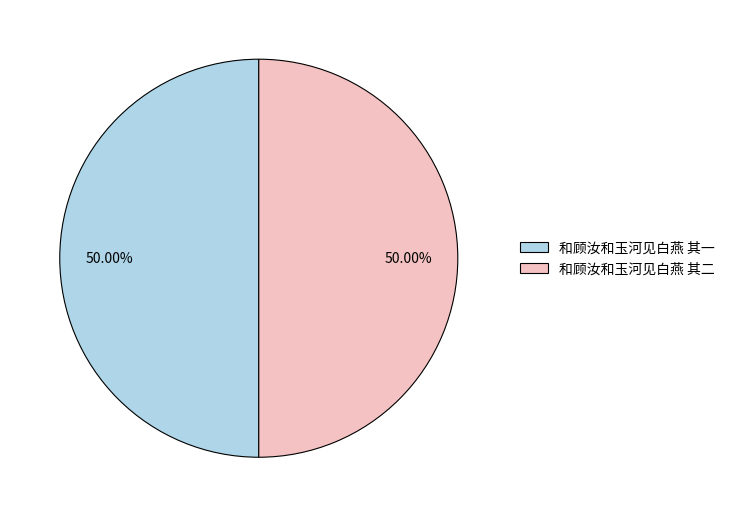

What percentage is the 和顾汝和玉河见白燕 其二 slice, to the nearest percent?

50%